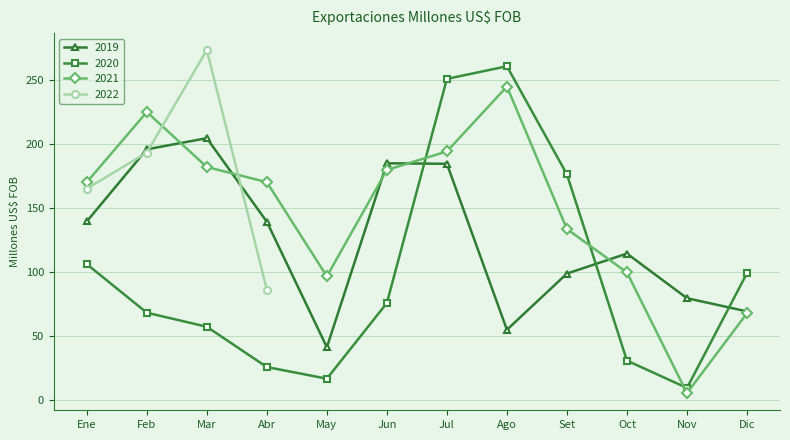

What is the spread (max minus min) of values at Set?

77.6